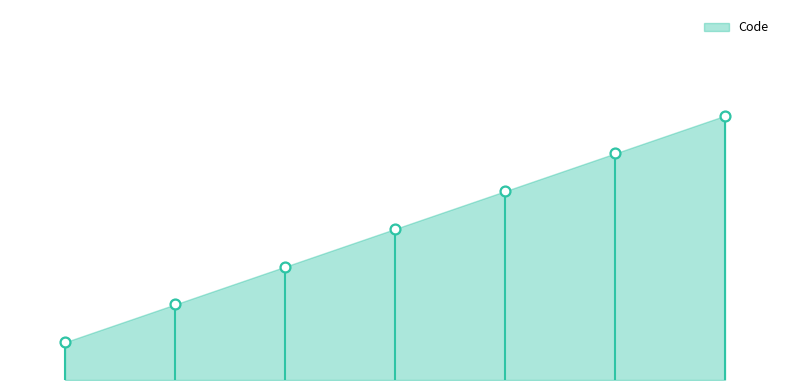

Which has a higher value, Chambre simple or F2?

F2